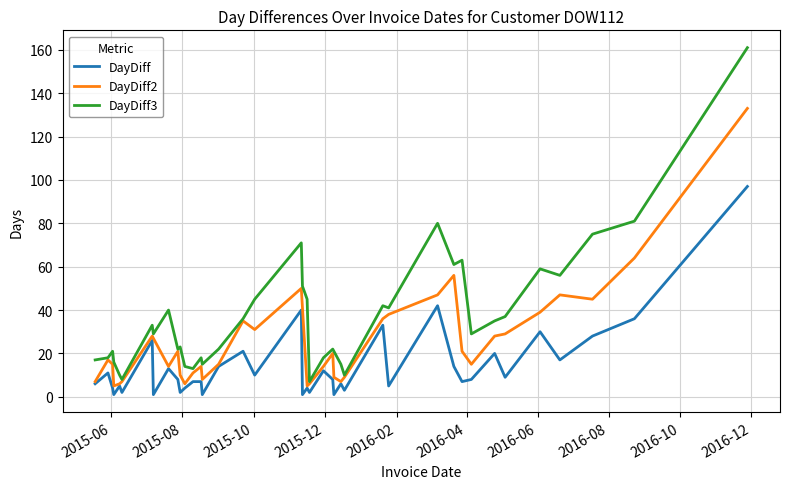

What is the smallest value displayed?

1